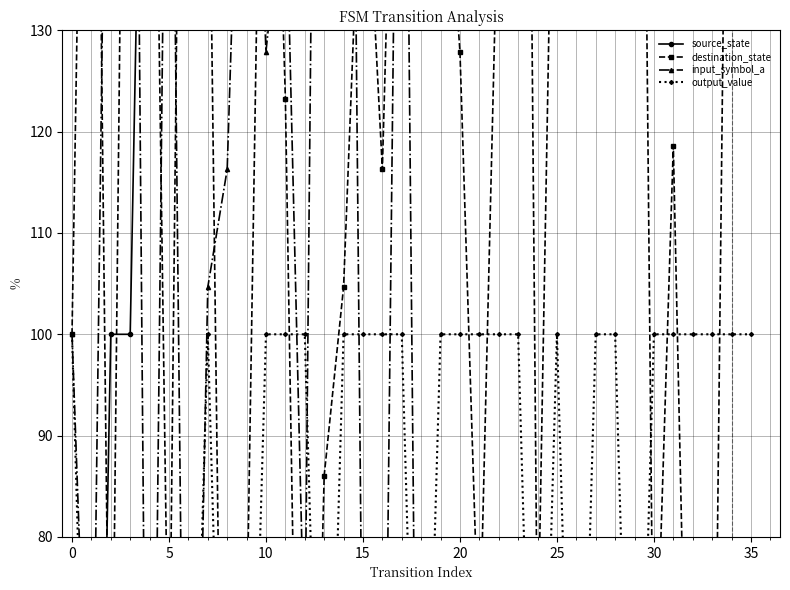

Where is the first local maximum for input_symbol_a?

10